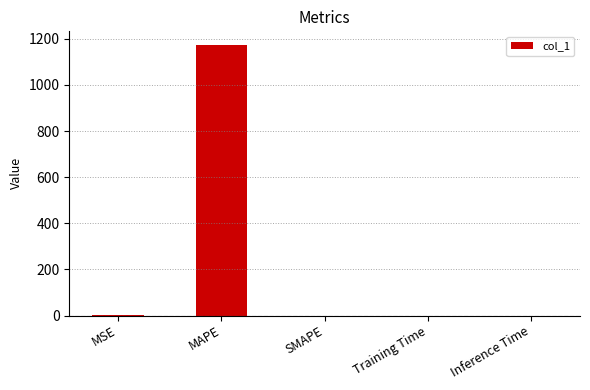

True or false: the data shows 0.7 at MSE.

True